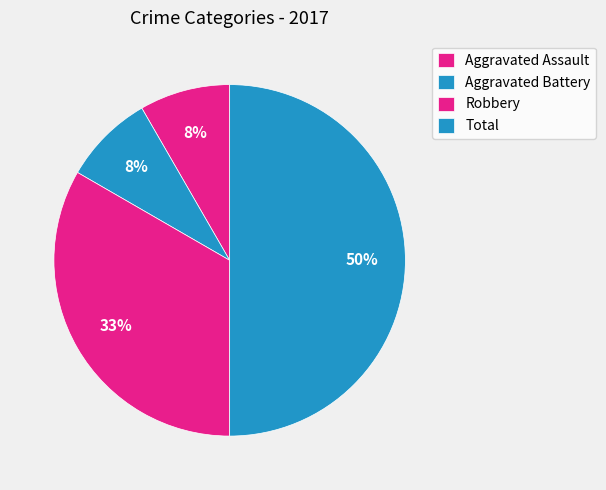

What is the ratio of the value at Aggravated Battery to the value at Aggravated Assault?

1.0